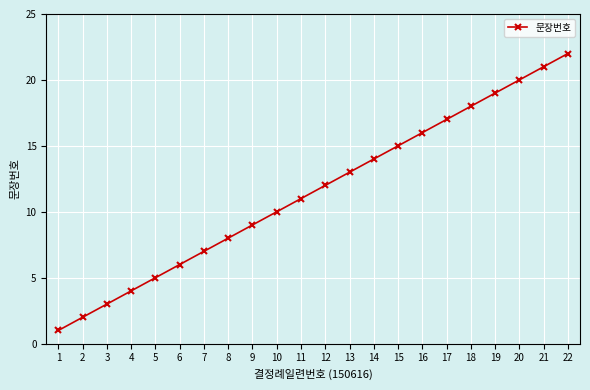

How many lines are shown in the chart?

1